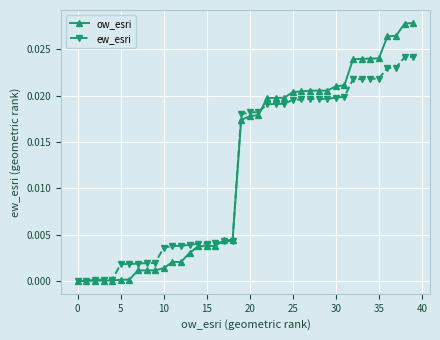

Rank the series by their maximum value, from lowest to highest.

ew_esri, ow_esri